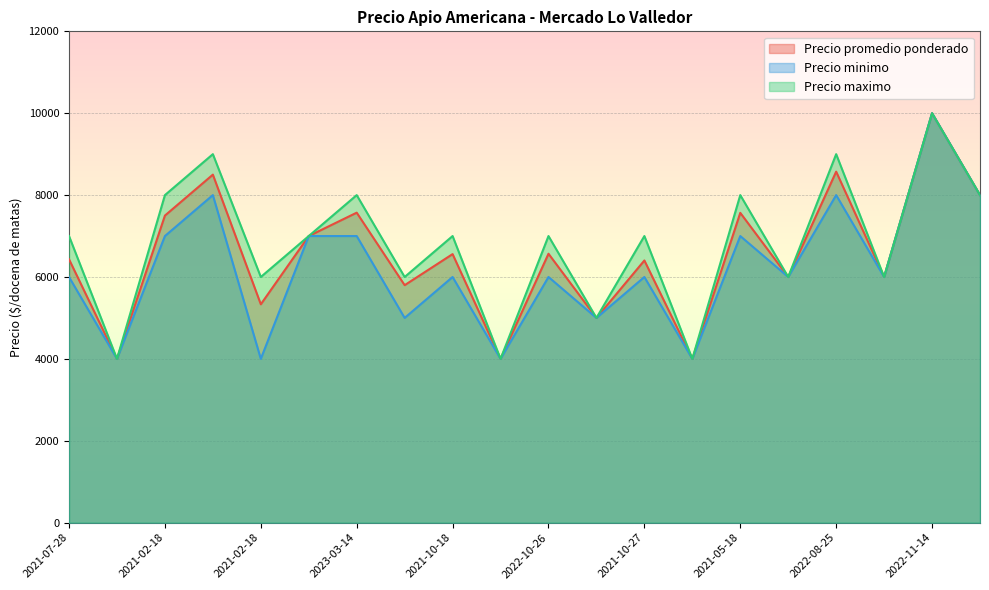

Reading left to right, extract all data points from this chart.

Precio promedio ponderado: 6432	4000	7500	8500	5333	7000	7571	5800	6559	4000	6568	5000	6403	4000	7567	6000	8573	6000	10000	8000
Precio minimo: 6000	4000	7000	8000	4000	7000	7000	5000	6000	4000	6000	5000	6000	4000	7000	6000	8000	6000	10000	8000
Precio maximo: 7000	4000	8000	9000	6000	7000	8000	6000	7000	4000	7000	5000	7000	4000	8000	6000	9000	6000	10000	8000